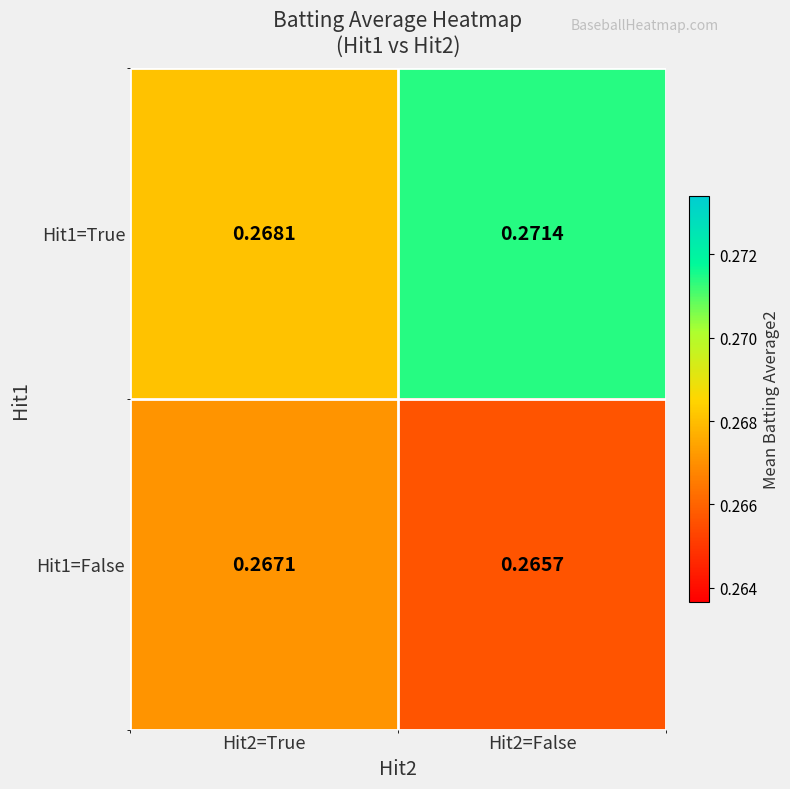

Is the value of Hit1=True at Hit2=False greater than the value of Hit1=False at Hit2=False?

Yes